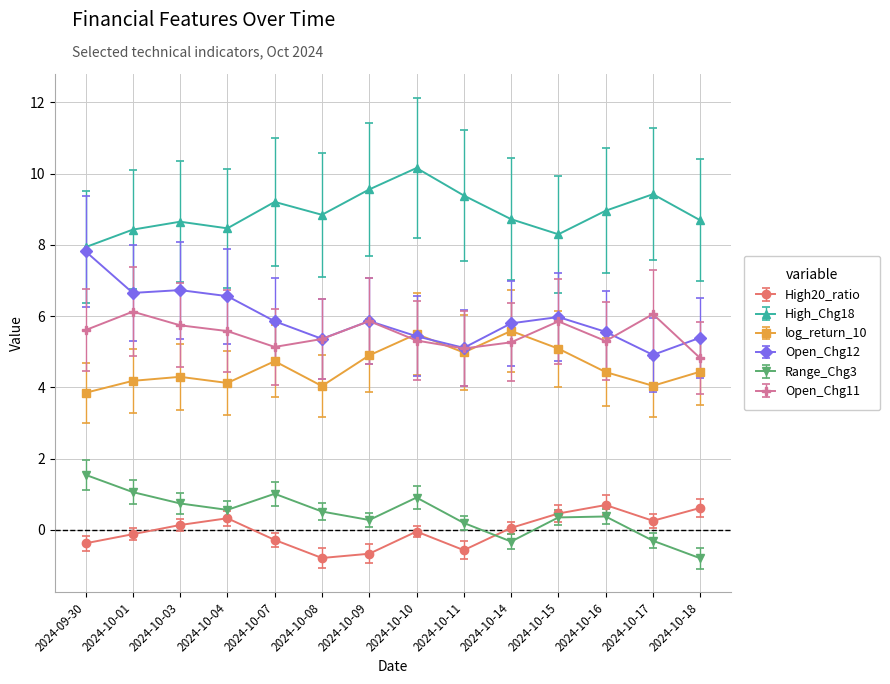

True or false: Open_Chg11 has more than 2 points higher than both neighbors.

True